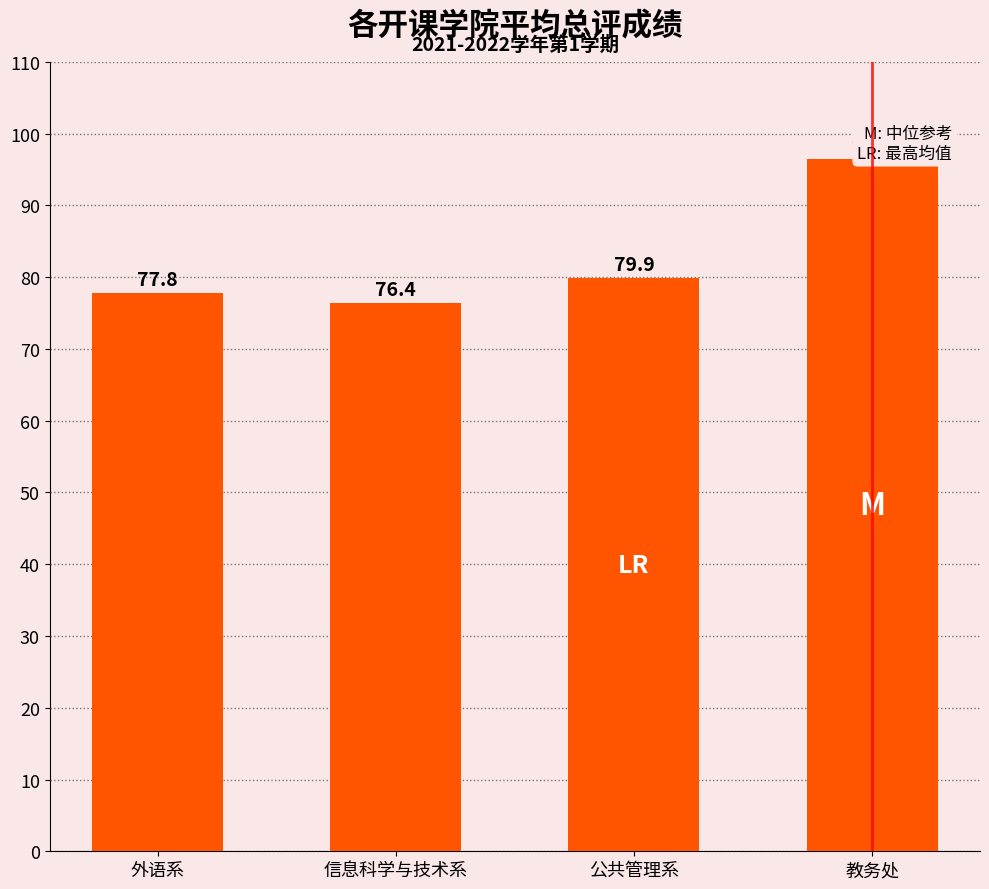

How many data points are above 79?

2